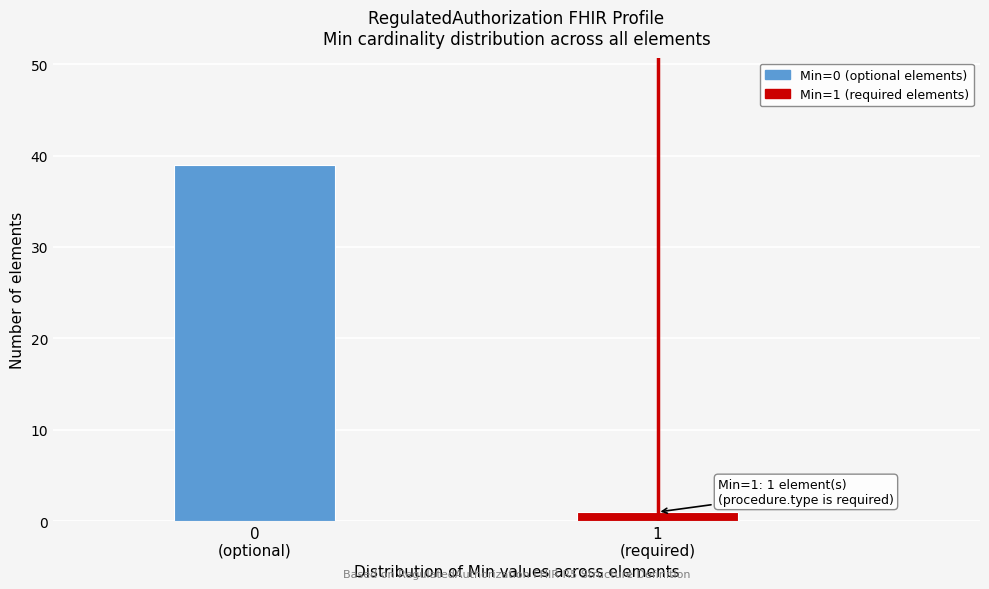

Reading right to left, extract all data points from this chart.

1	39